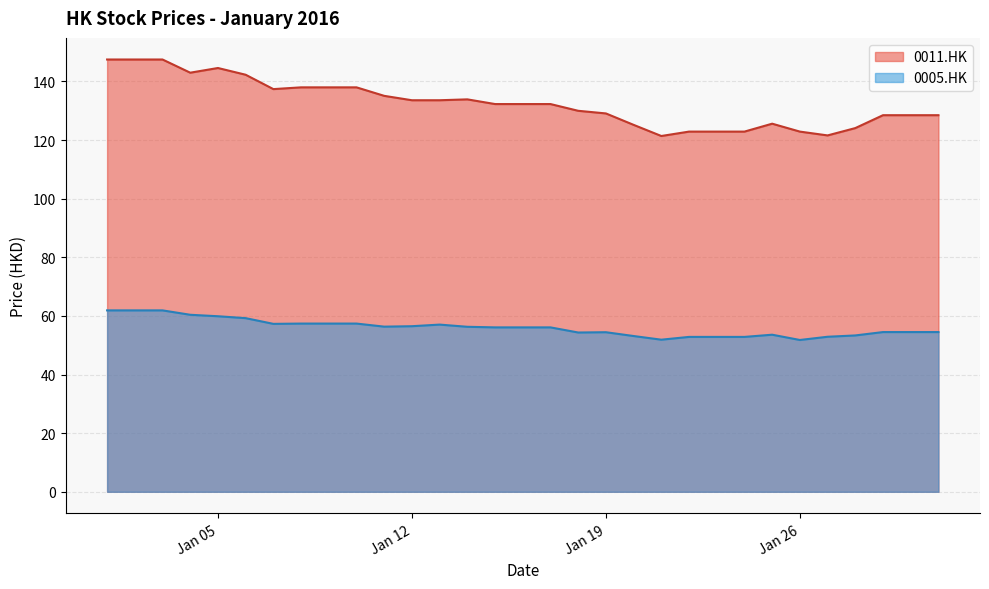

What is the difference between the maximum and second lowest values in the 0005.HK series?

10.0